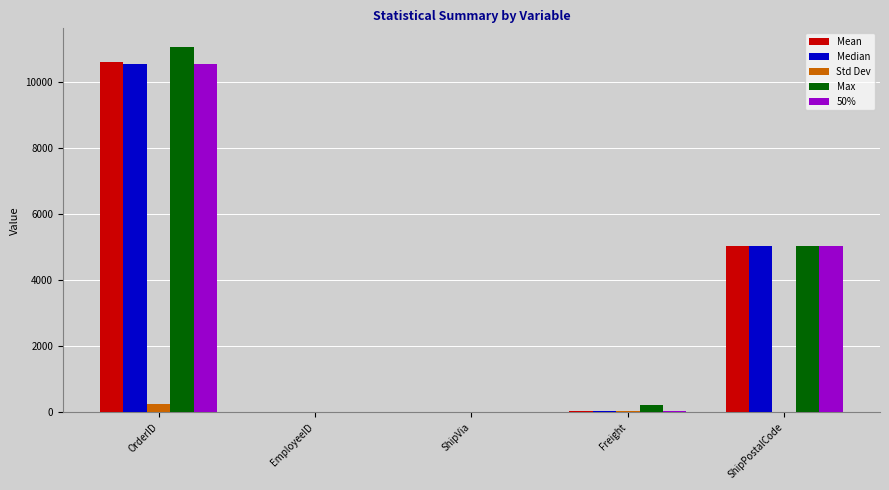

At which category is the sum across all series the highest?

OrderID